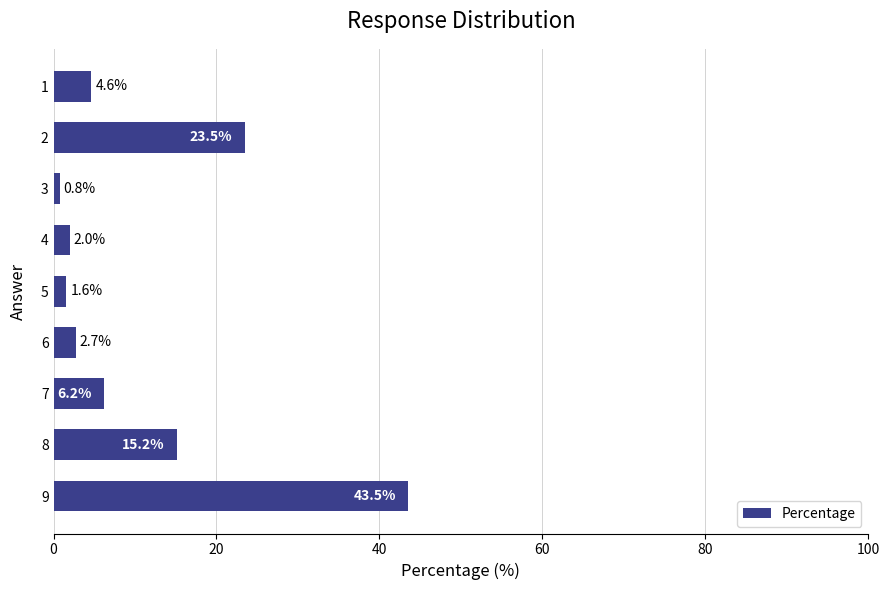

What is the smallest value displayed?

0.8